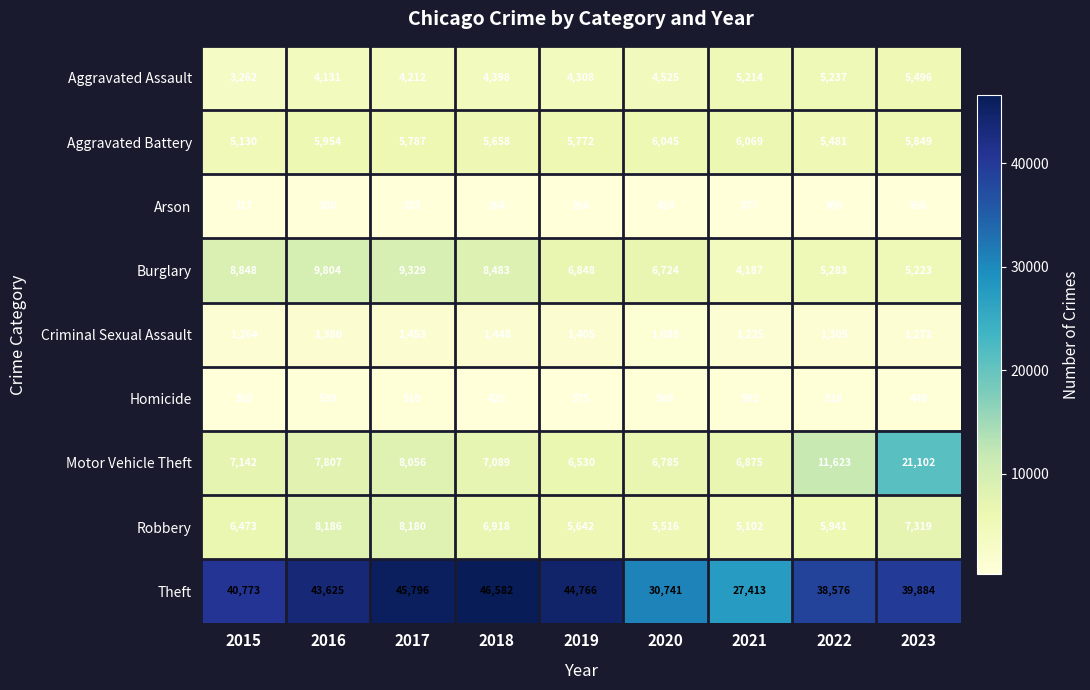

At which category does the chart reach its peak across all series?

2018